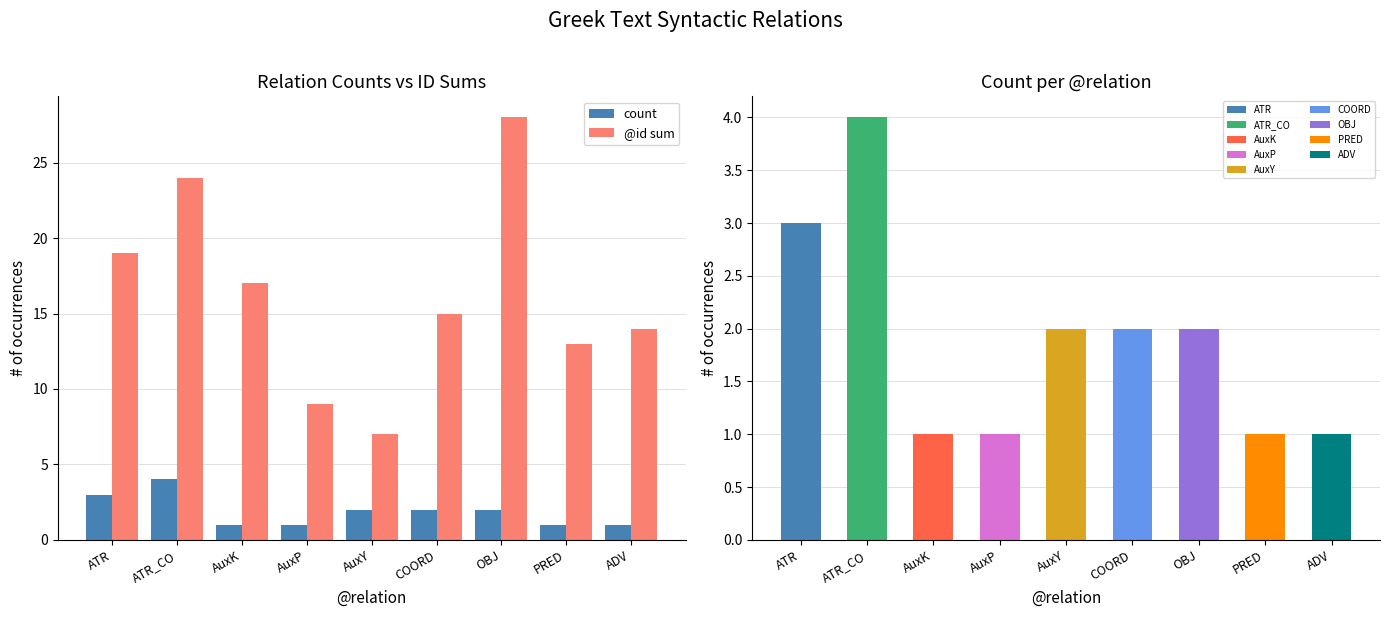

Between AuxY and PRED, which is larger?

AuxY